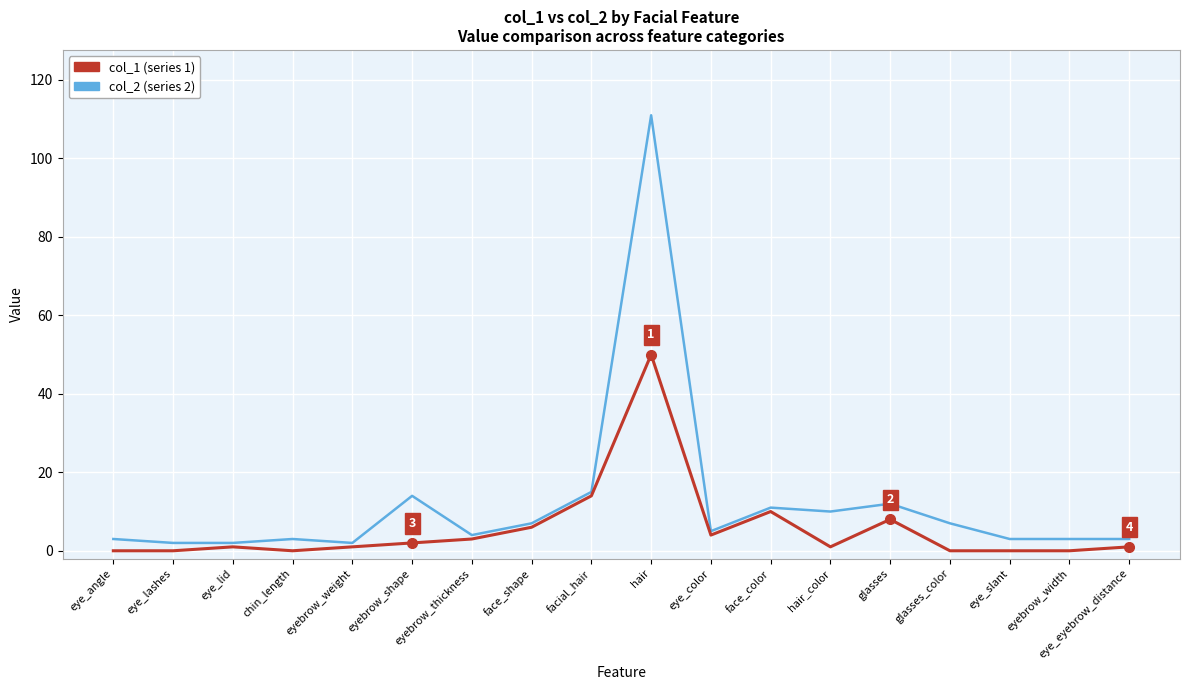

What is the difference between the highest and lowest values at glasses_color?

7